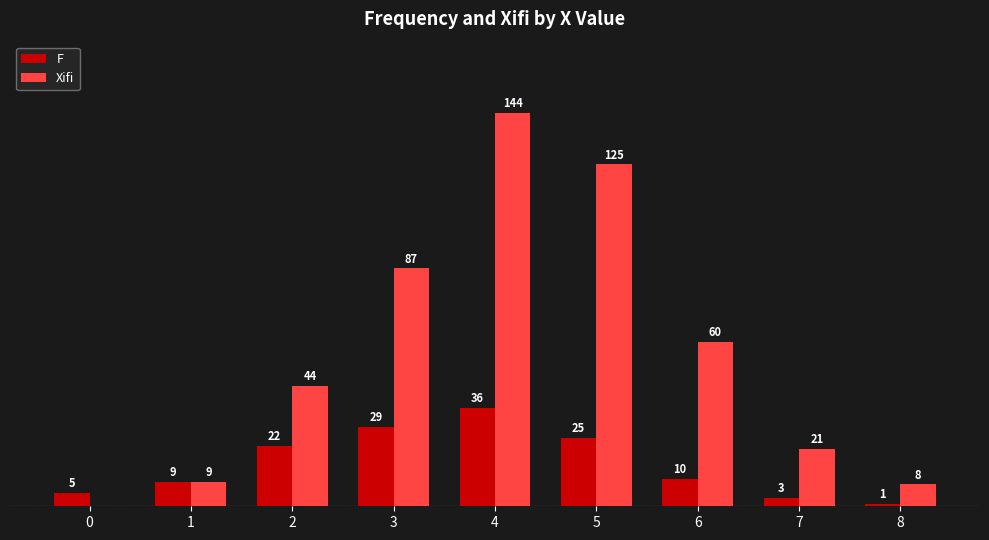

Which series changed the most between 0 and 8?

Xifi